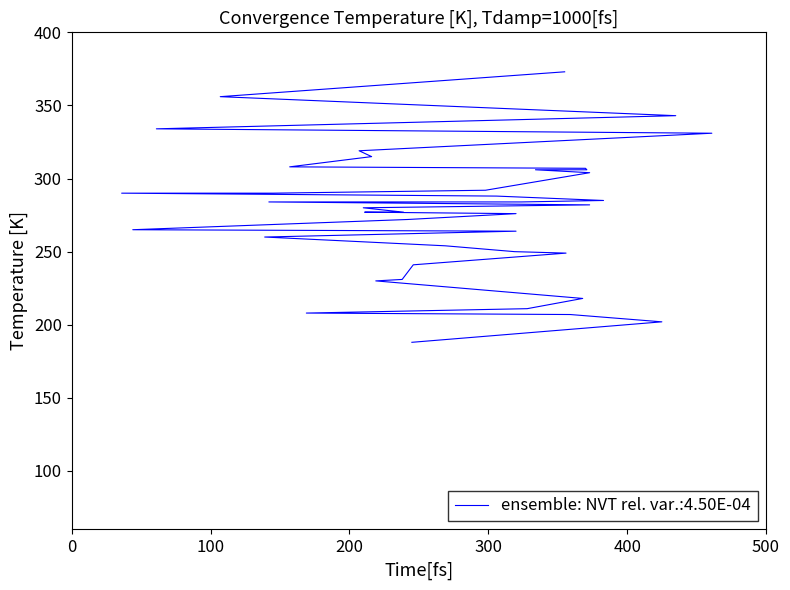

What is the sum of all values?

11057